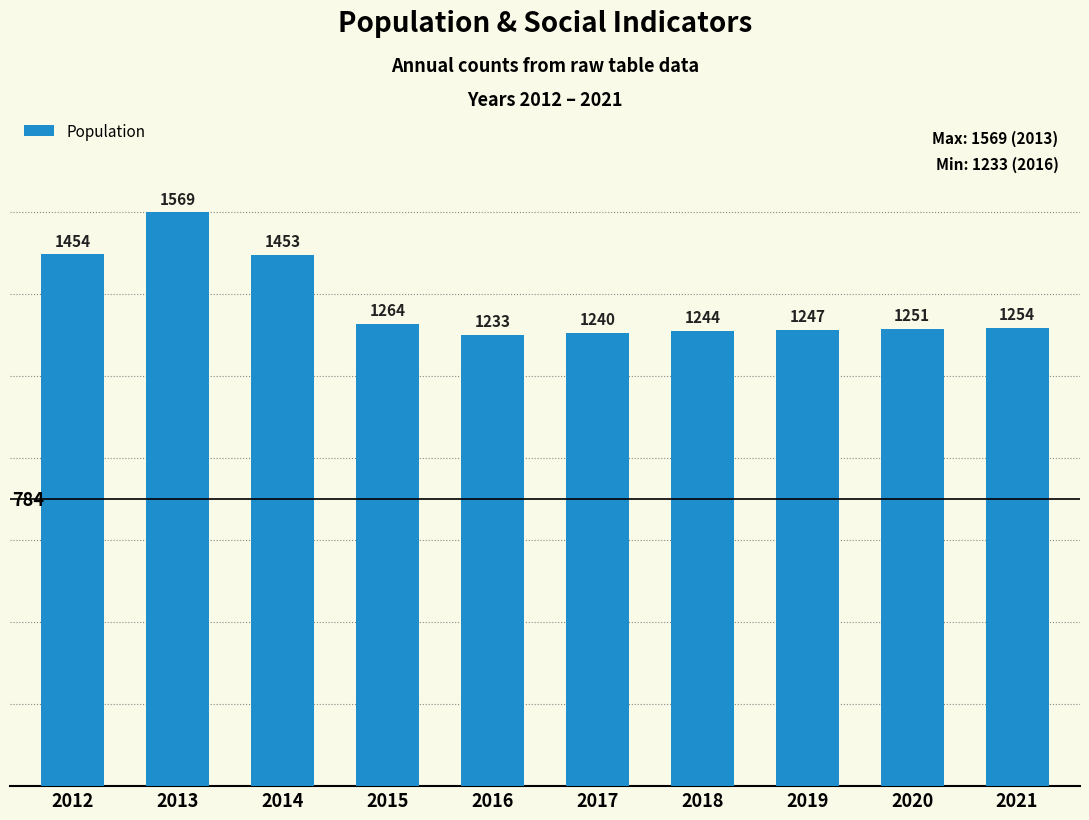

What is the value of the 2nd bar from the left?

1569